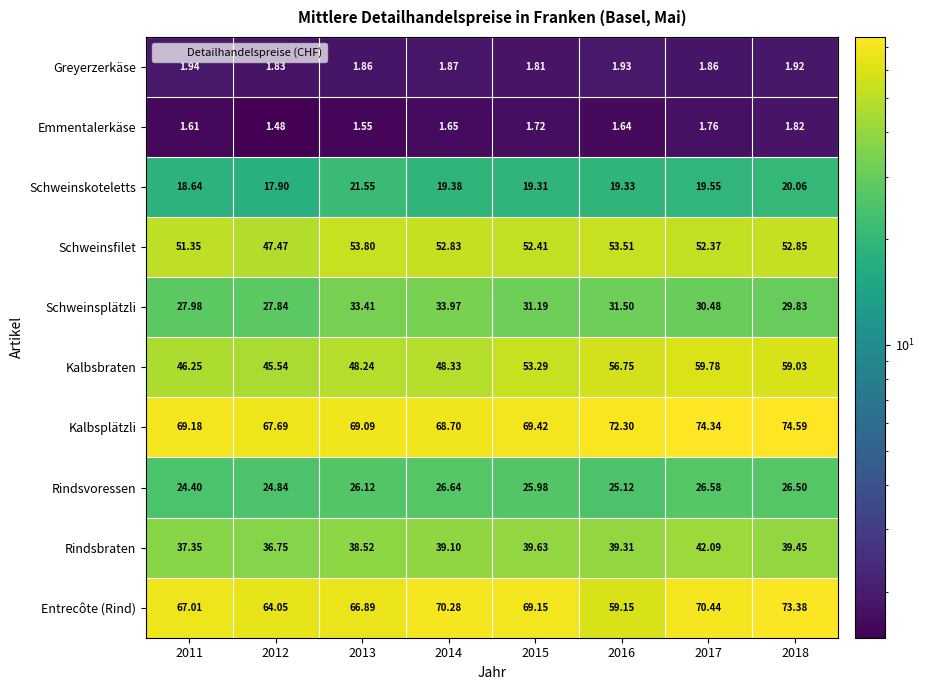

What is the spread (max minus min) of values at 2011?

67.6